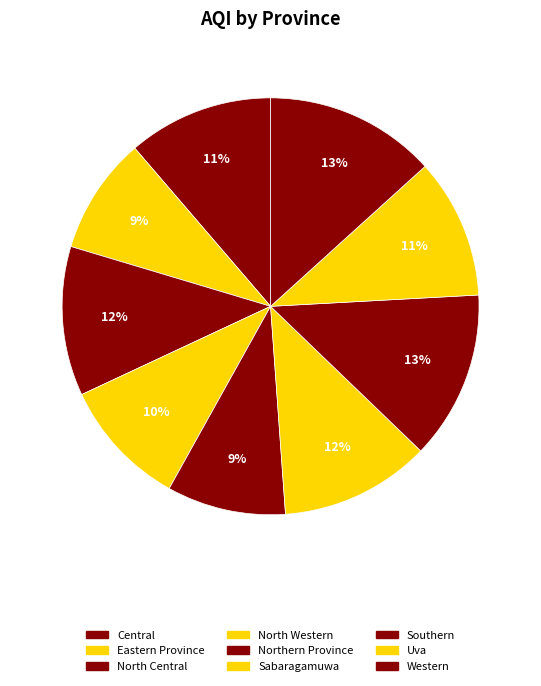

How many segments does this pie chart have?

9